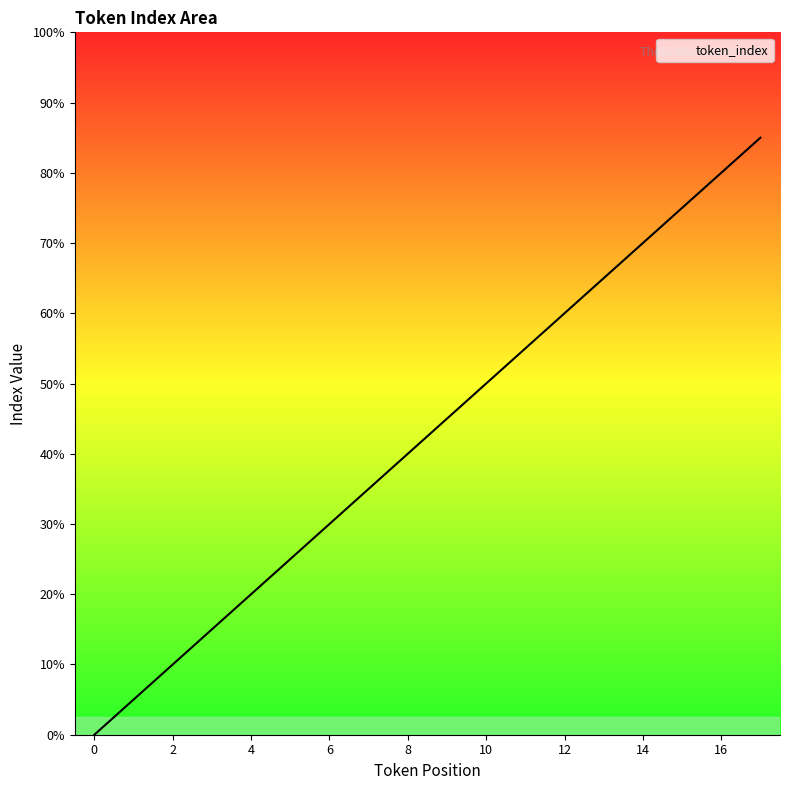

Rank the categories by value from highest to lowest.

17, 16, 15, 14, 13, 12, 11, 10, 9, 8, 7, 6, 5, 4, 3, 2, 1, 0